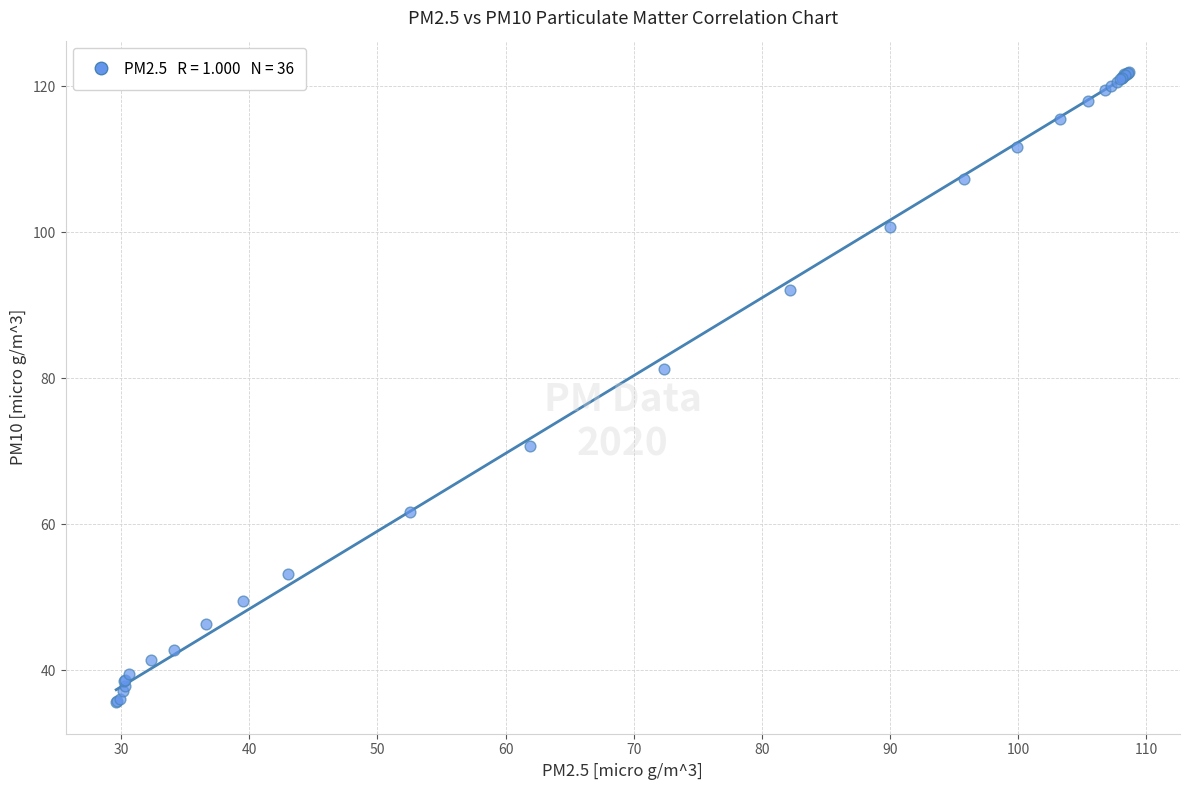

What Y value in the scatter plot is closest to 78?

81.3